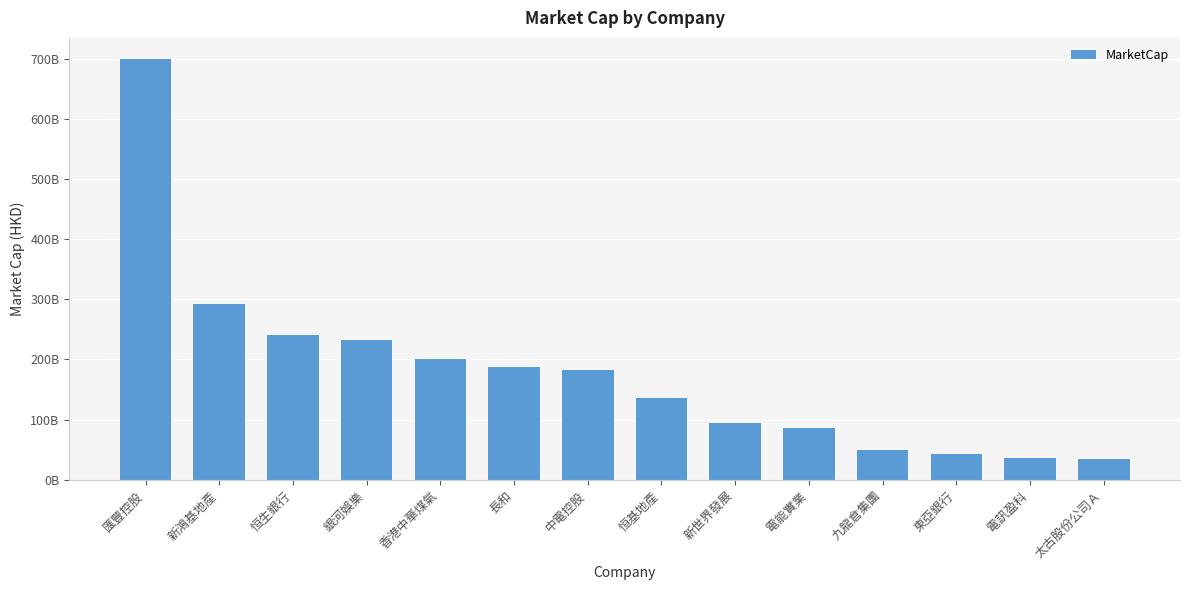

Where does the data first go above 182780000000?

匯豐控股